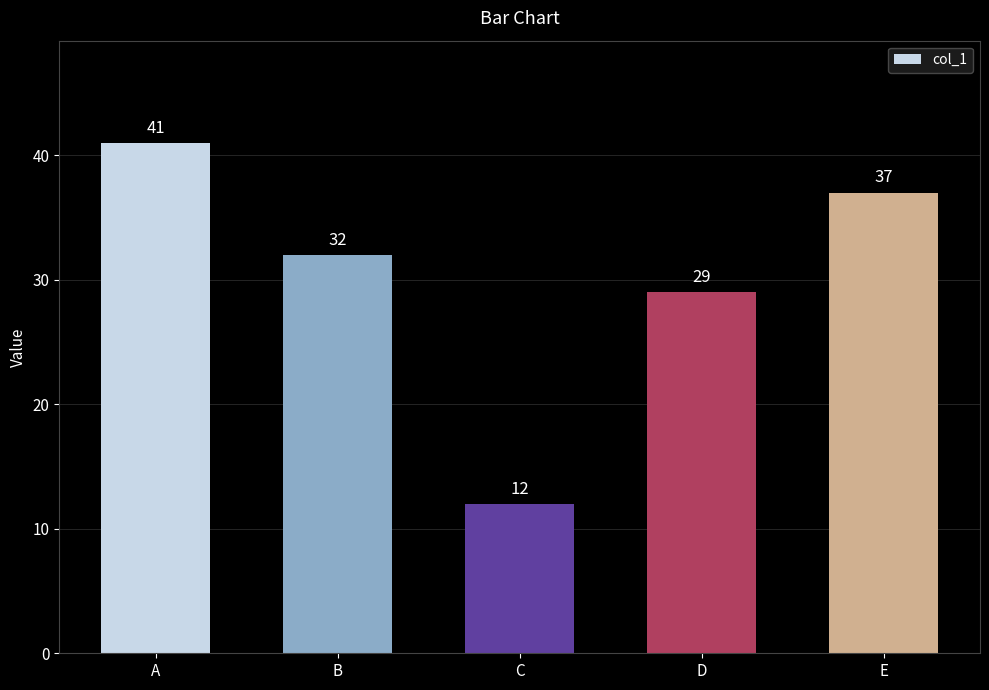

Does the chart contain stacked bars?

No